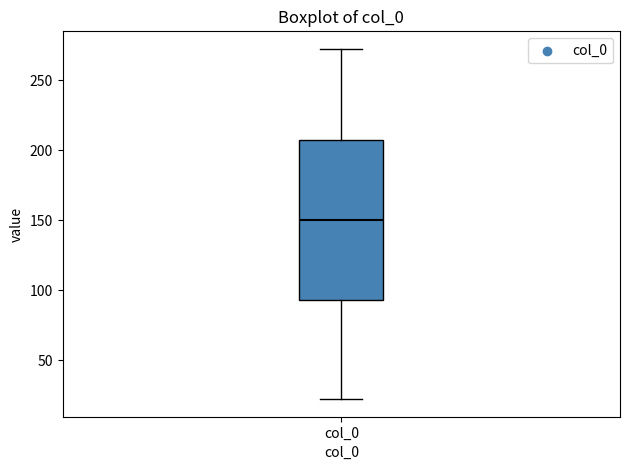

Transcribe this box plot: give where the median line is, the range the box spans, and where the two whiskers end, as read against the y-axis. The values are not printed on the chart, so give them approximately, as read against the axis.

median 150, box 95 to 205, whiskers 20 to 270